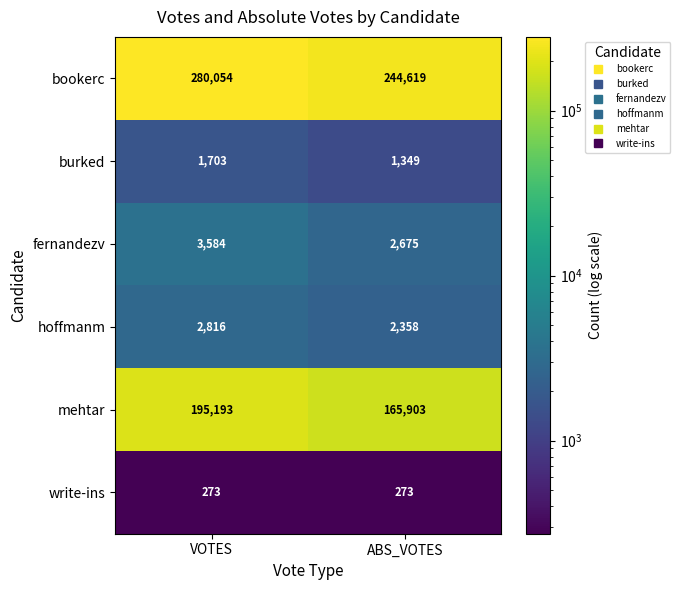

What is the approximate value of write-ins at ABS_VOTES?

273